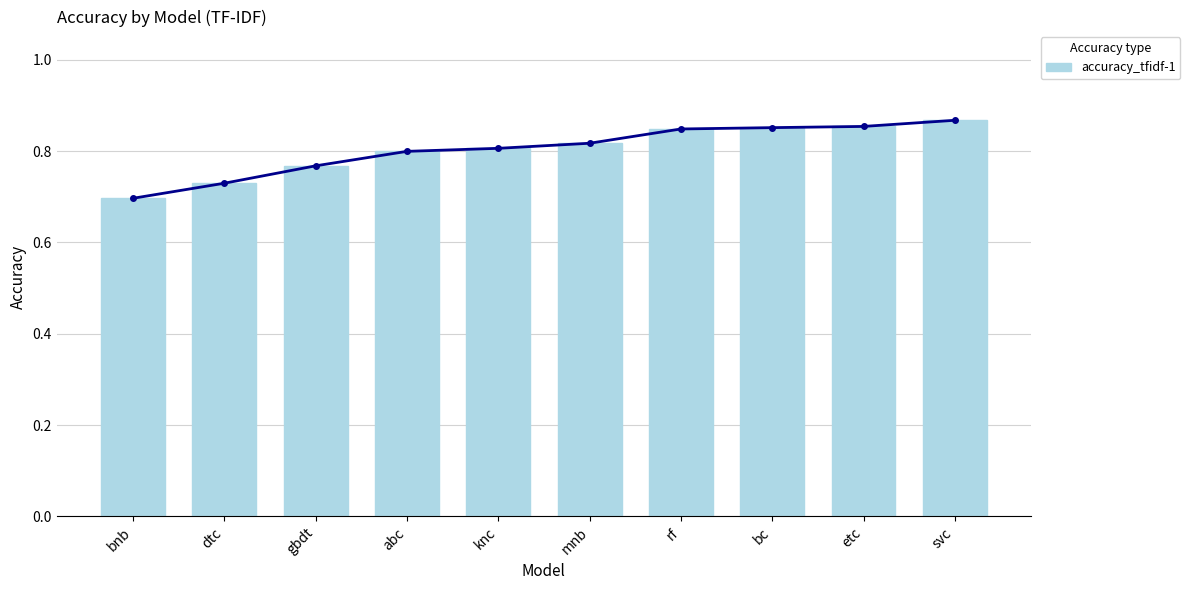

What is the maximum value shown in the chart?

0.9